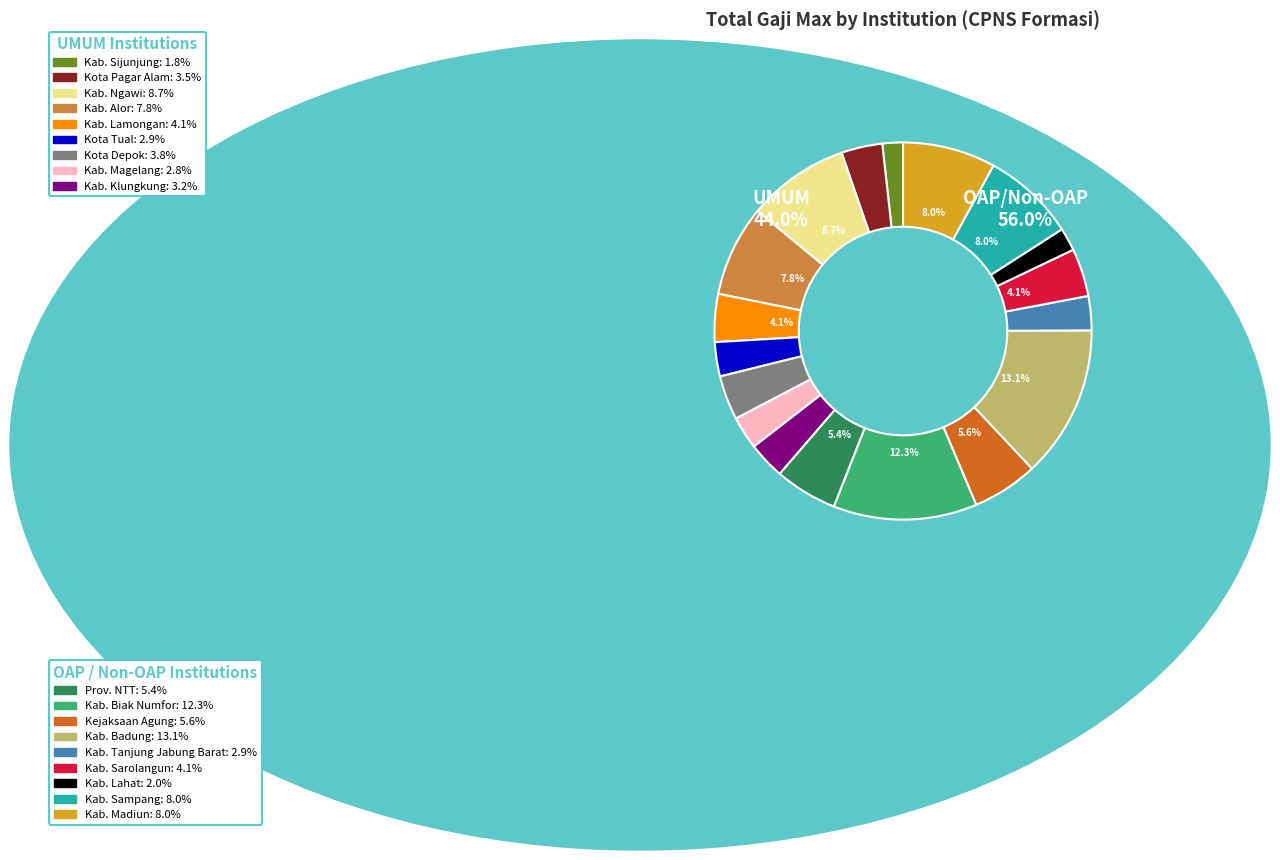

To the nearest percent, what is the difference between the largest and smallest slice percentages?

11%